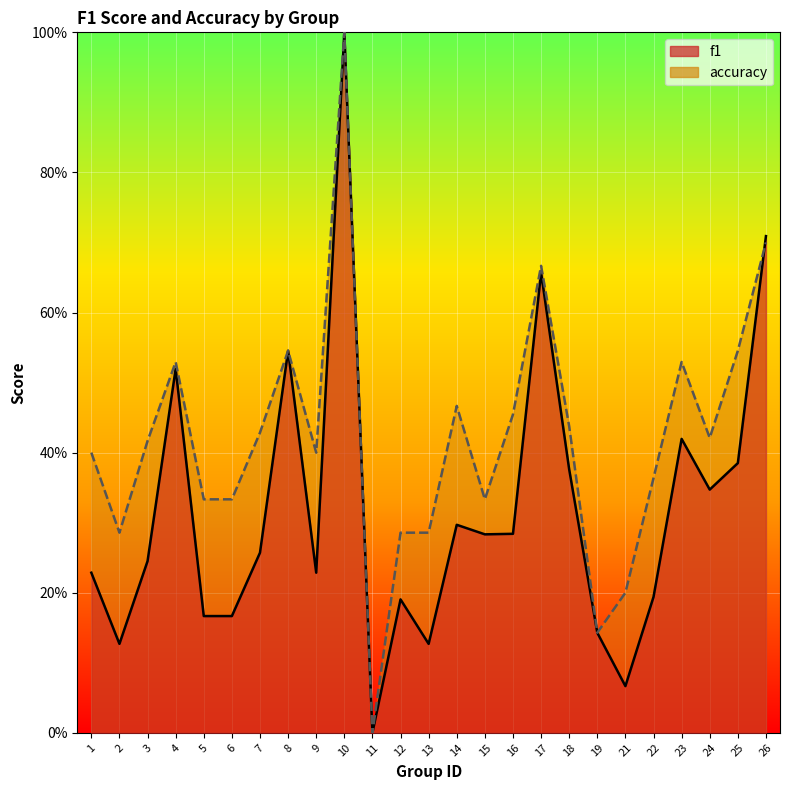

At which category is the sum across all series the highest?

10